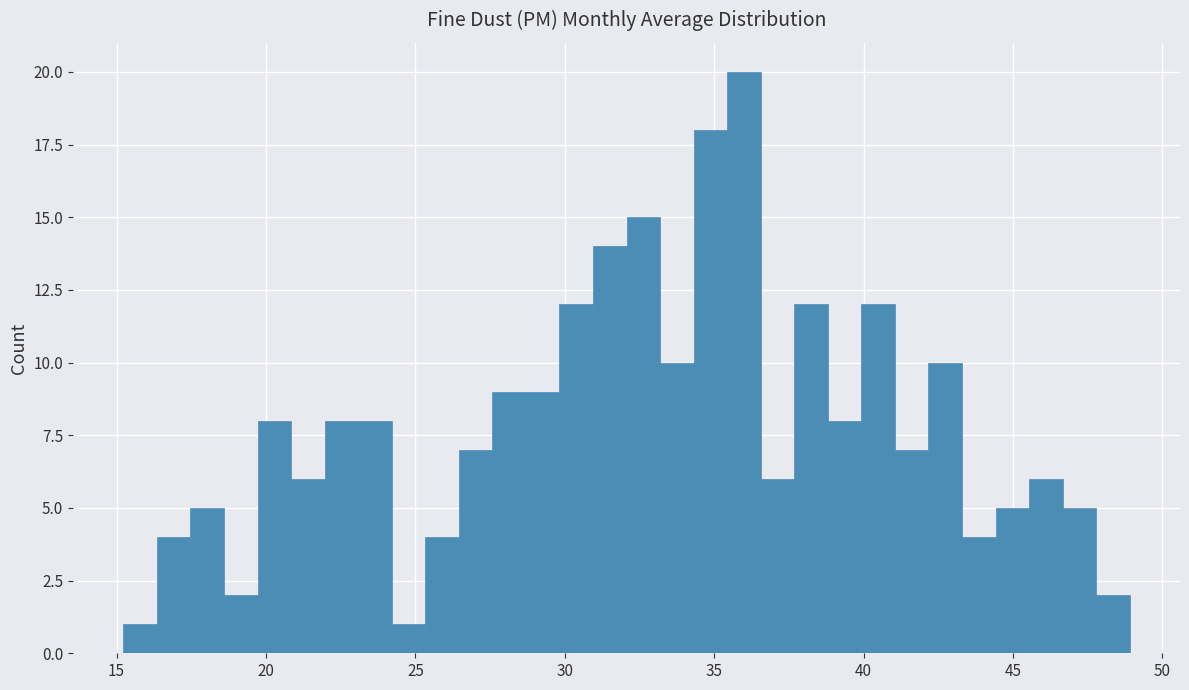

Around what value on the x-axis is the tallest bar? Give the approximate position of its centre, as read against the axis.

36.0